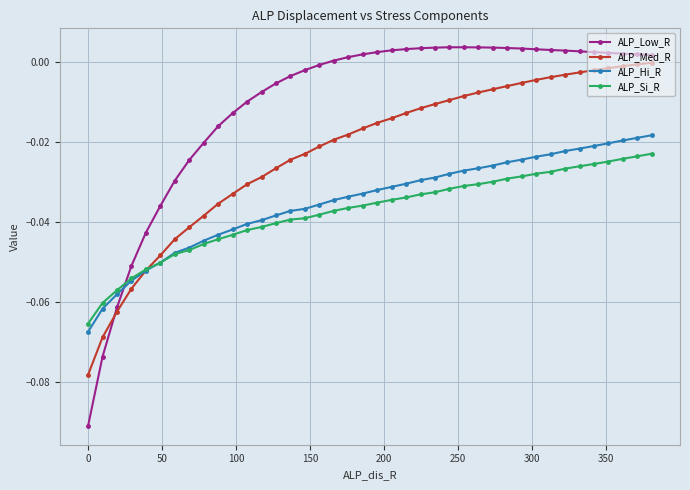

Which series ends up on top after the final intersection of ALP_Hi_R and ALP_Low_R?

ALP_Low_R